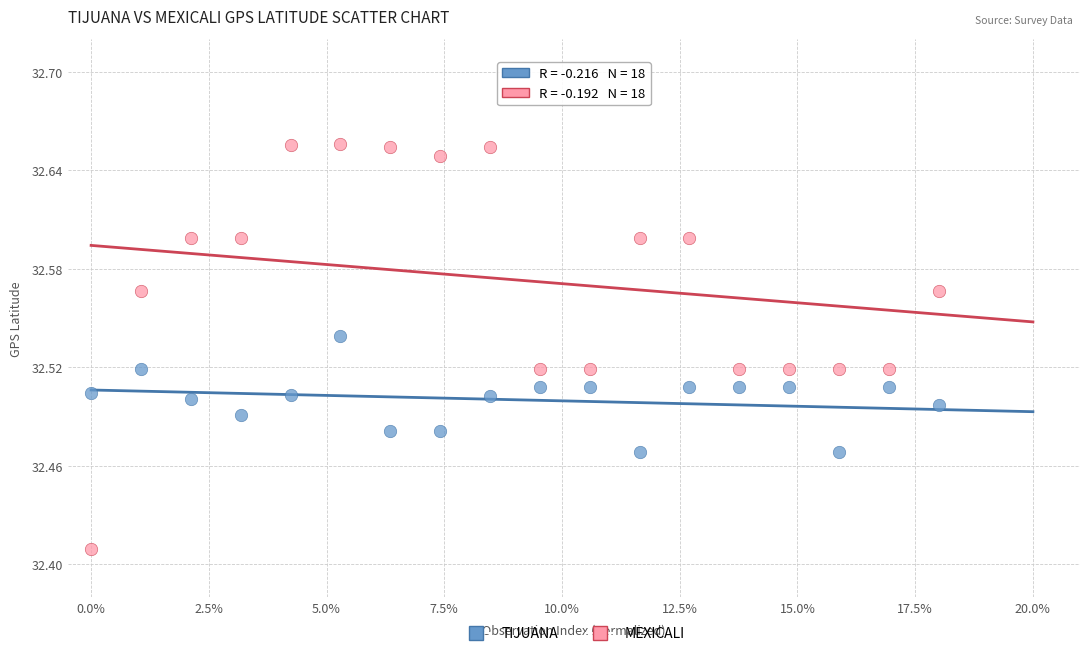

Which series contains the highest Y value?

MEXICALI